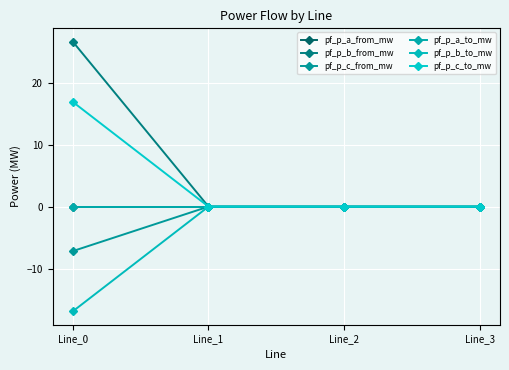

What is the sum of the pf_p_b_from_mw values at Line_0 and Line_2?

26.6